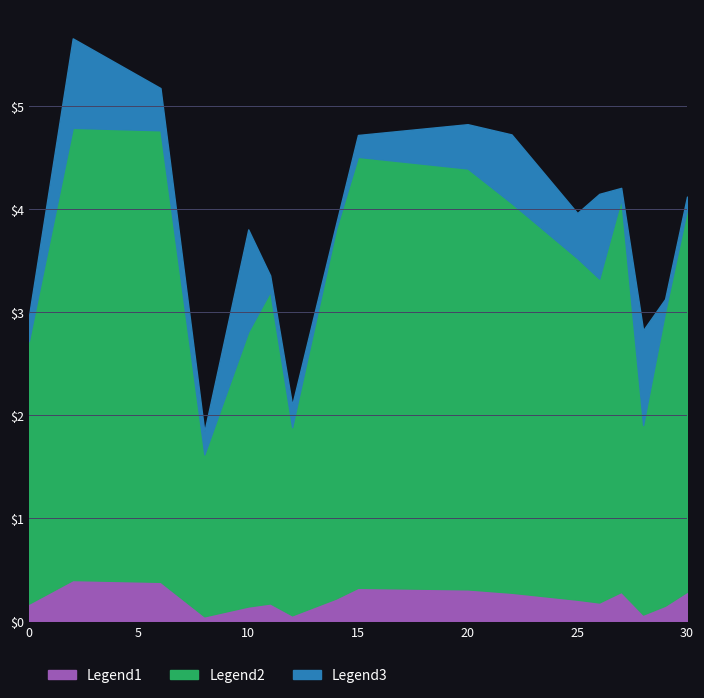

How many distinct data groups are displayed?

3